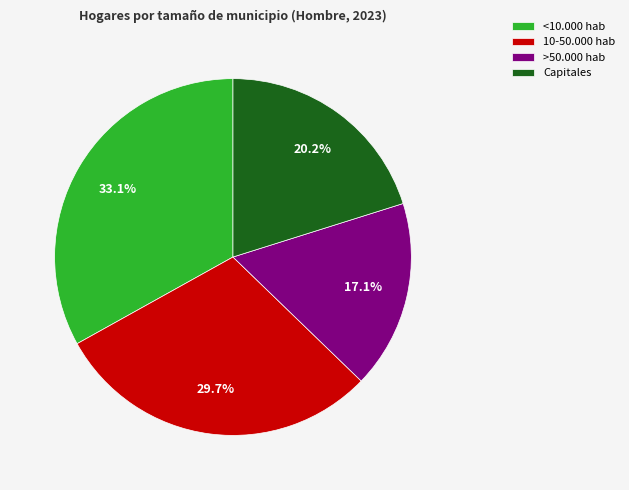

Which category has the smallest portion of the pie?

>50.000 hab